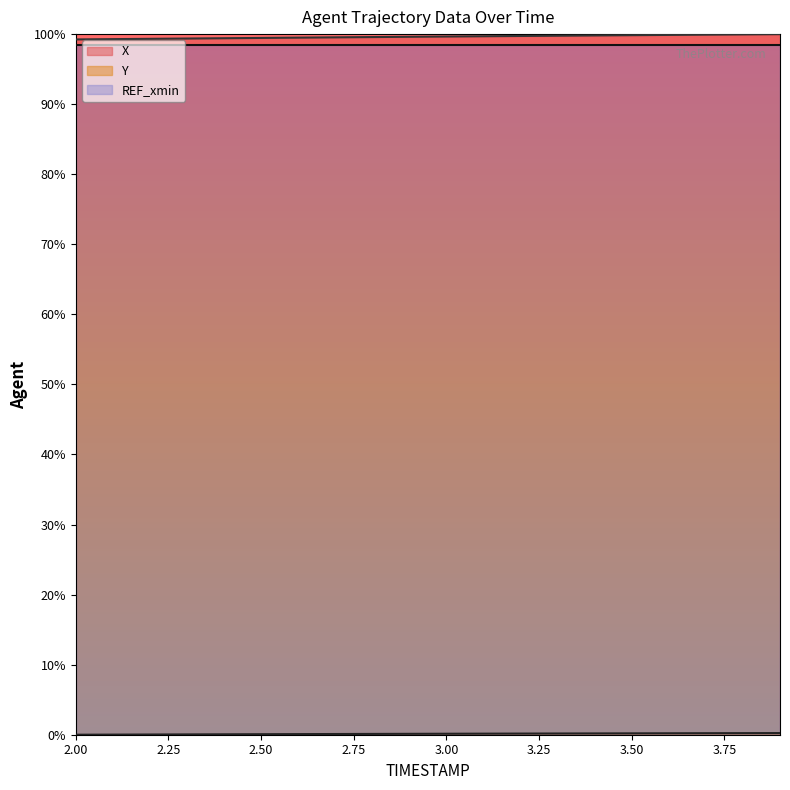

At which label does X reach its minimum?

2.0